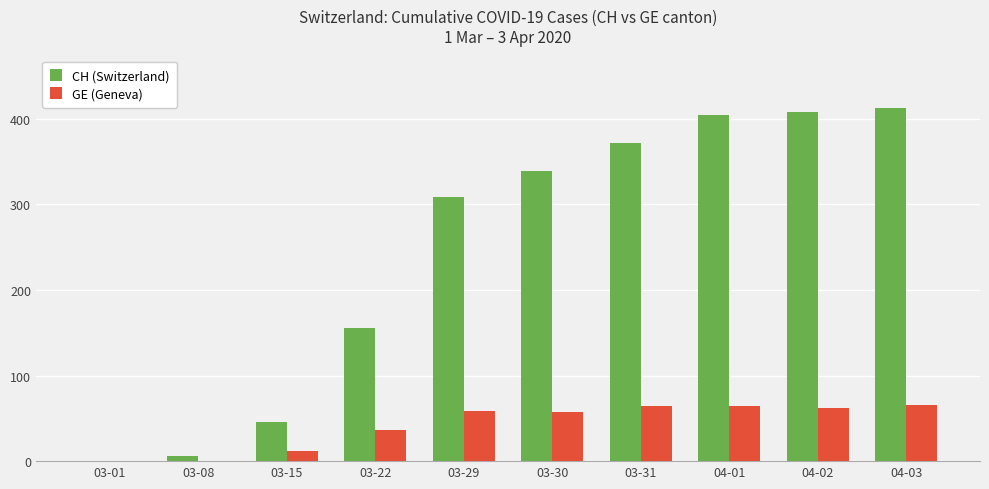

Count the number of categories in the chart.

10